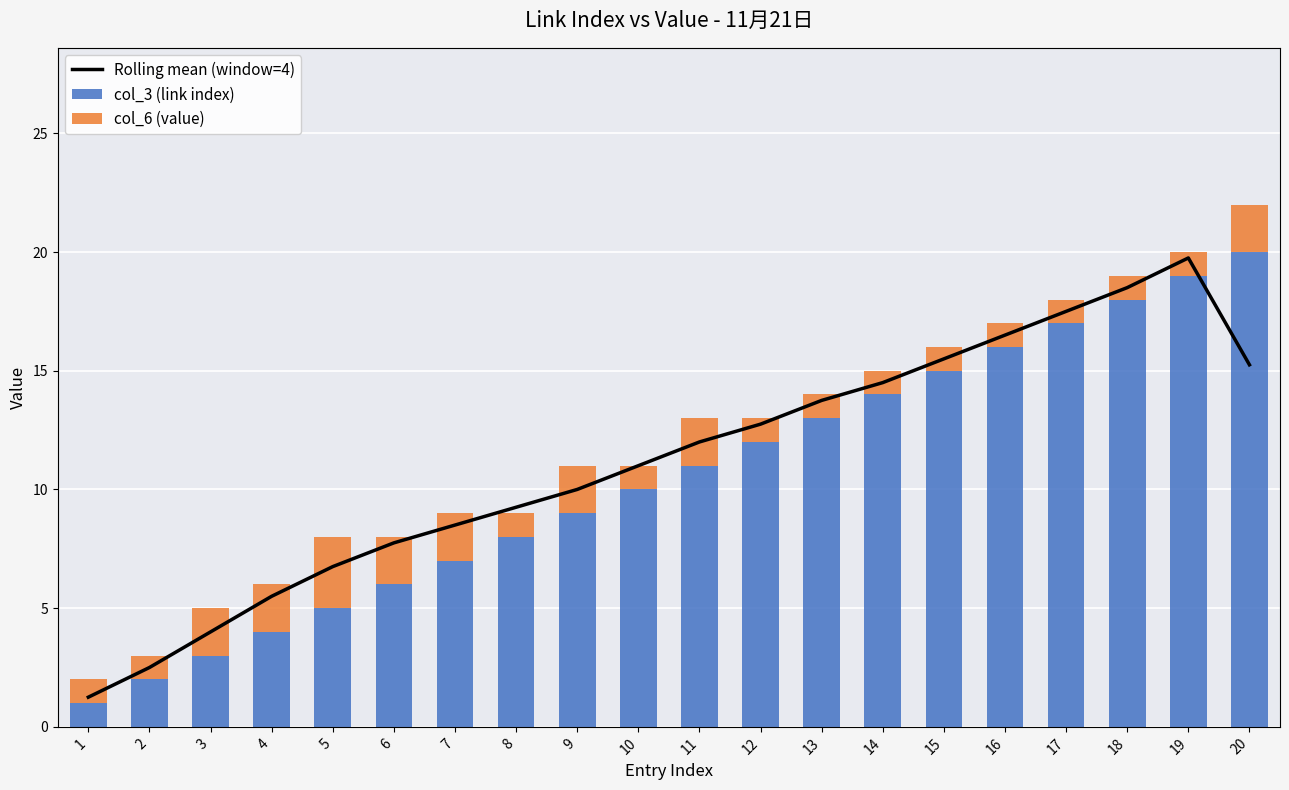

Reading right to left, extract all data points from this chart.

Rolling mean (window=4): 20=15.2	19=19.8	18=18.5	17=17.5	16=16.5	15=15.5	14=14.5	13=13.8	12=12.8	11=12.0	10=11.0	9=10.0	8=9.2	7=8.5	6=7.8	5=6.8	4=5.5	3=4.0	2=2.5	1=1.2
col_3 (link index): 20=20.0	19=19.0	18=18.0	17=17.0	16=16.0	15=15.0	14=14.0	13=13.0	12=12.0	11=11.0	10=10.0	9=9.0	8=8.0	7=7.0	6=6.0	5=5.0	4=4.0	3=3.0	2=2.0	1=1.0
col_6 (value): 20=2.0	19=1.0	18=1.0	17=1.0	16=1.0	15=1.0	14=1.0	13=1.0	12=1.0	11=2.0	10=1.0	9=2.0	8=1.0	7=2.0	6=2.0	5=3.0	4=2.0	3=2.0	2=1.0	1=1.0